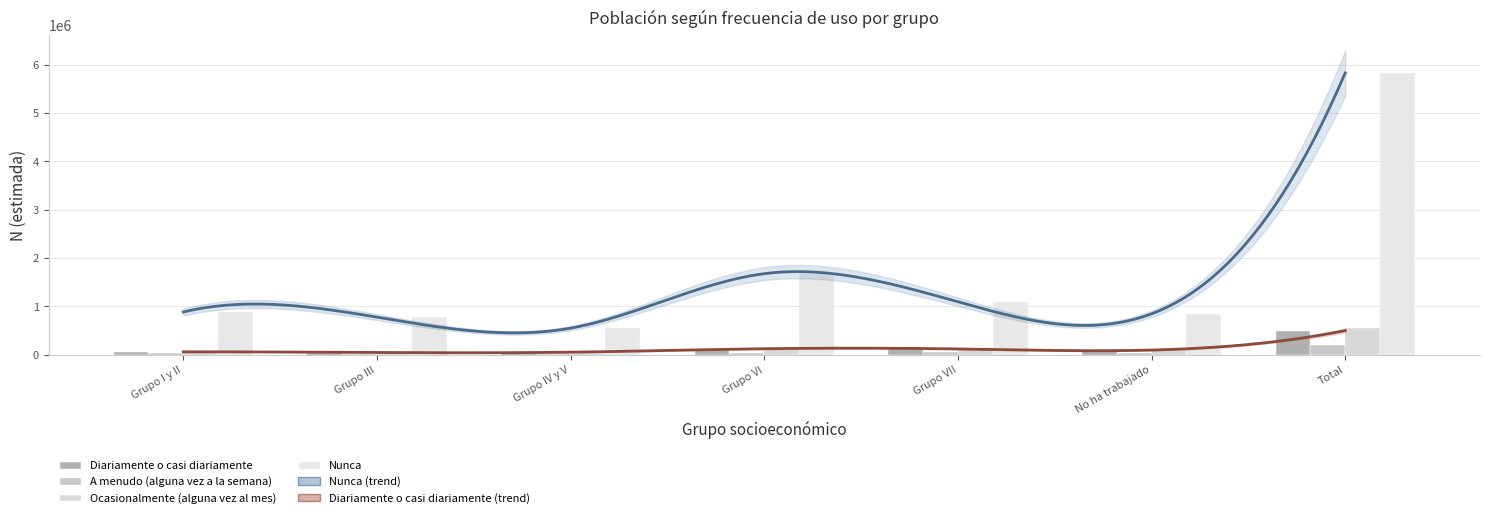

At Grupo VII, list the series in order from smallest to largest.

A menudo (alguna vez a la semana), Diariamente o casi diariamente, Ocasionalmente (alguna vez al mes), Nunca